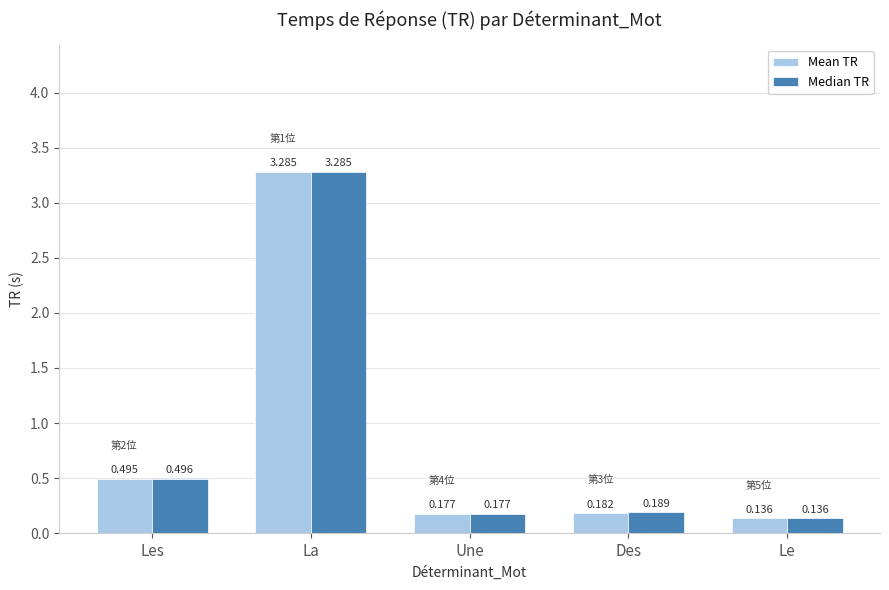

What position from the right is Les?

5